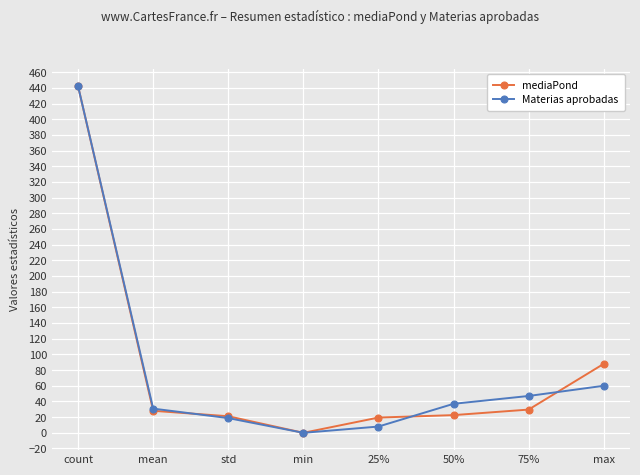

What is the total value across all series at mean?

59.0